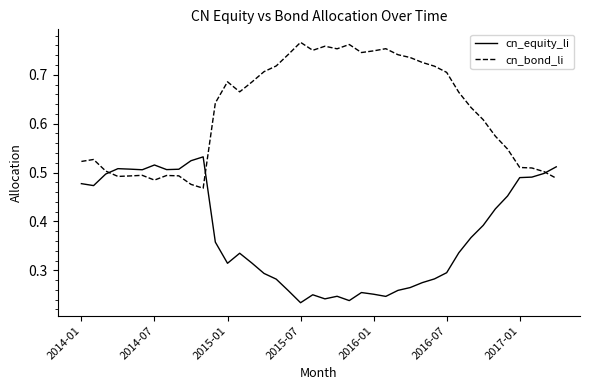

Does the chart have visible grid lines?

No